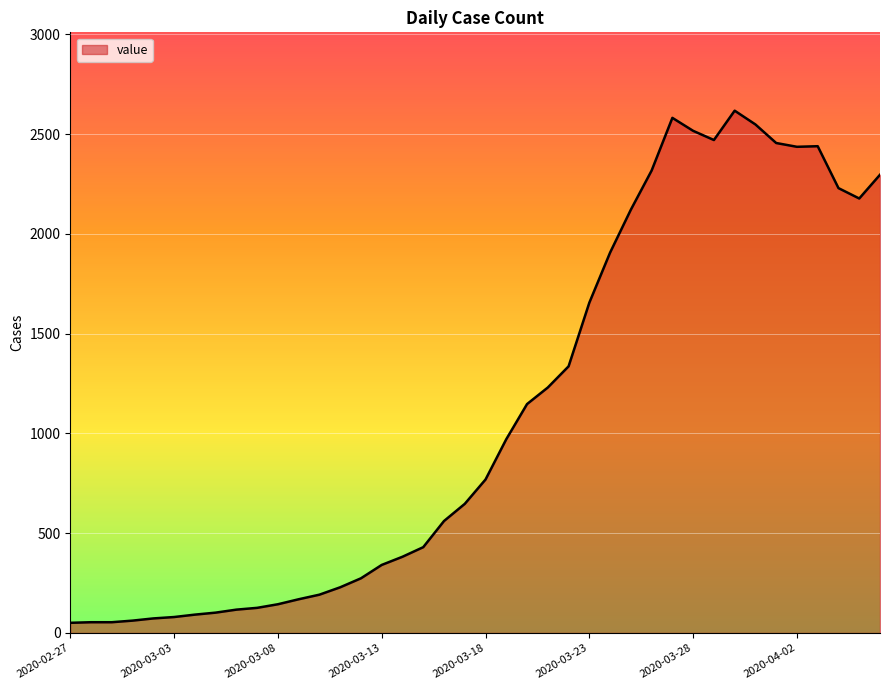

What is the difference between the maximum and minimum values?

2566